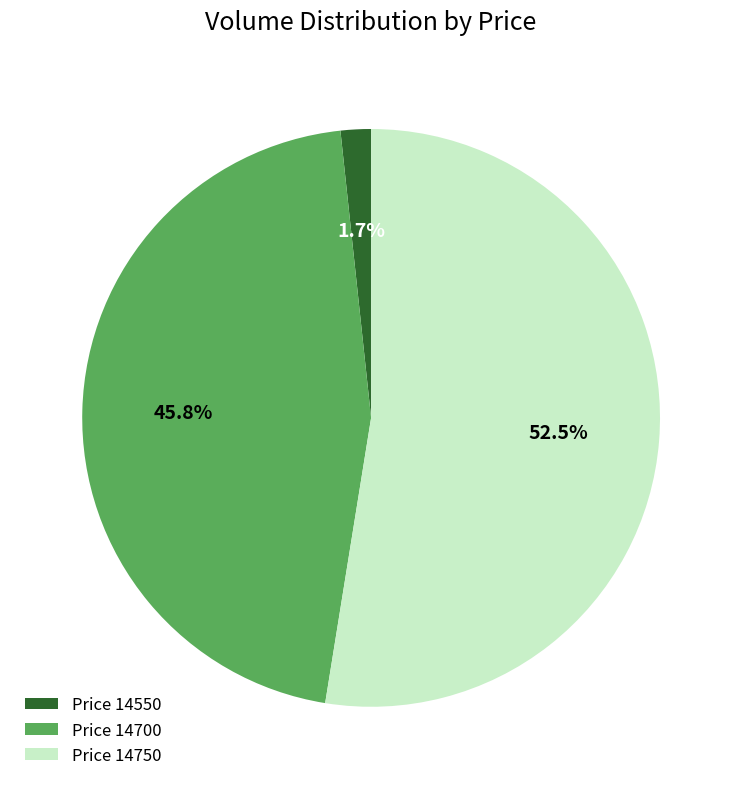

Is the sum of Price 14700 and Price 14750 greater than half?

Yes